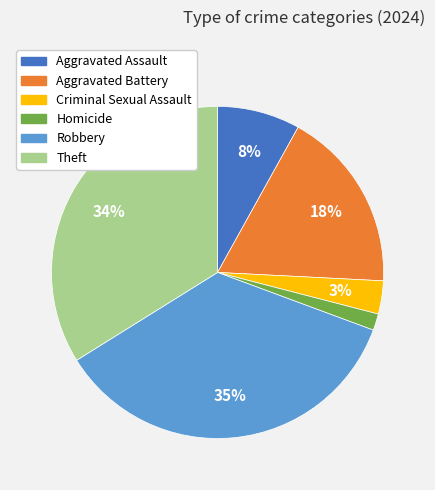

To the nearest percent, what is the combined percentage of Aggravated Assault and Homicide?

10%